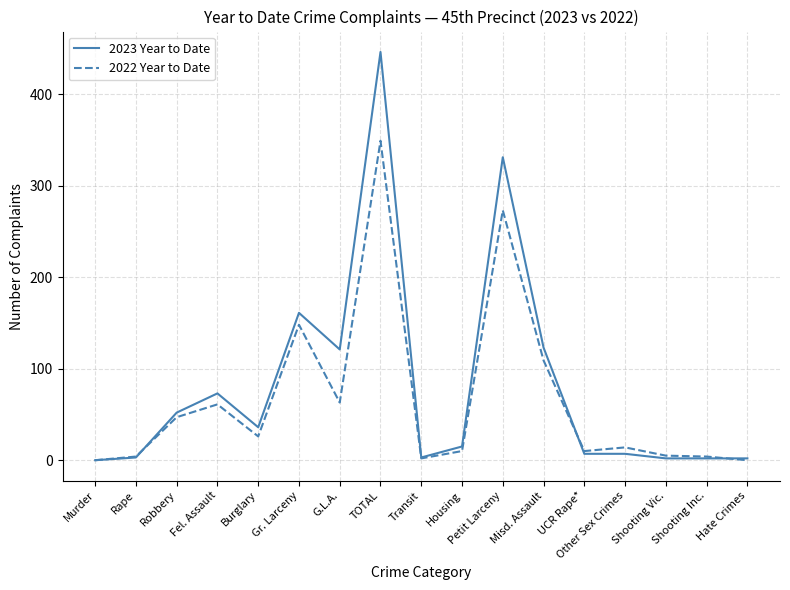

Which series changed the most between Fel. Assault and G.L.A.?

2023 Year to Date